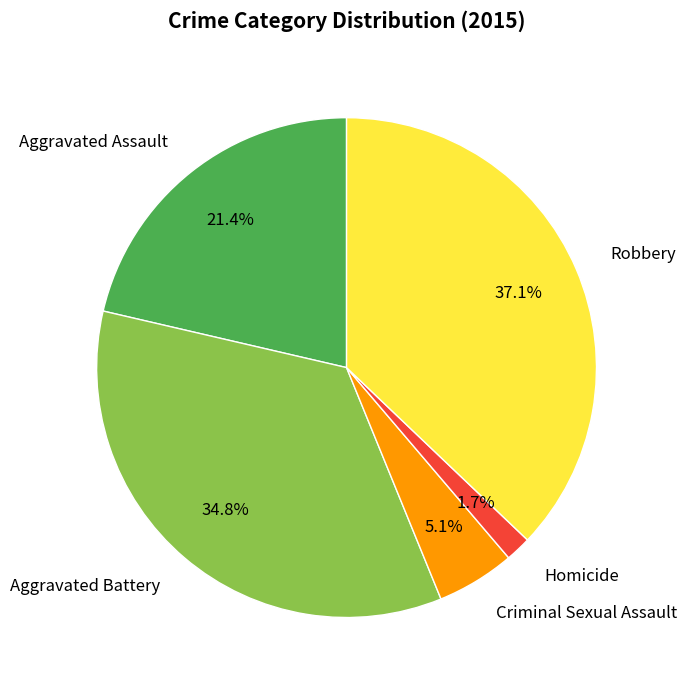

The Homicide slice represents 11% of the pie. True or false?

False